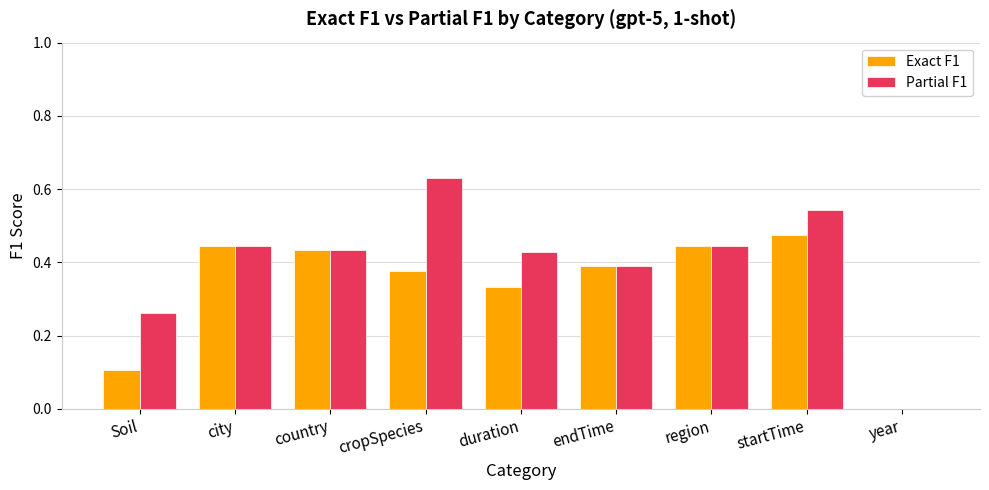

The Partial F1 series shows 0.4 at country. True or false?

True